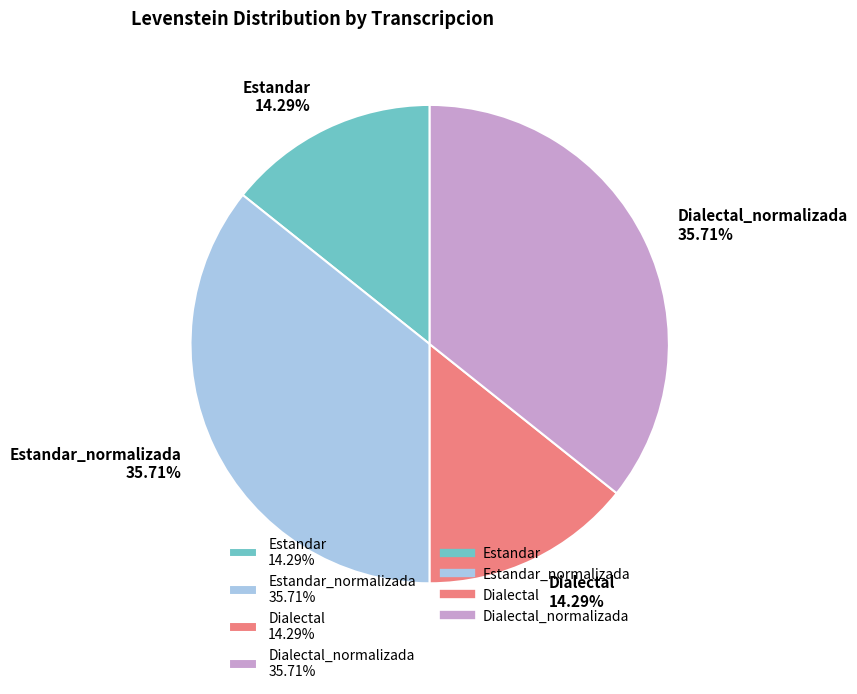

Combined, do Estandar 14.29% and Dialectal 14.29% account for over 50%?

No